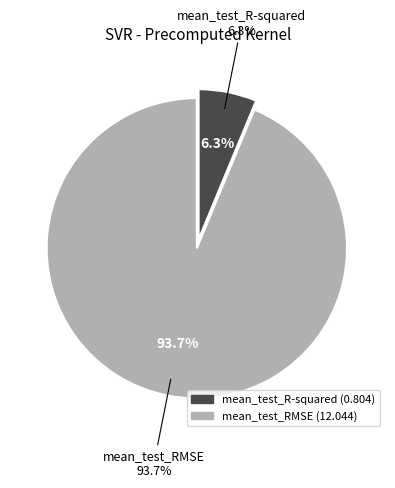

Which slice represents more than half of the pie?

mean_test_RMSE